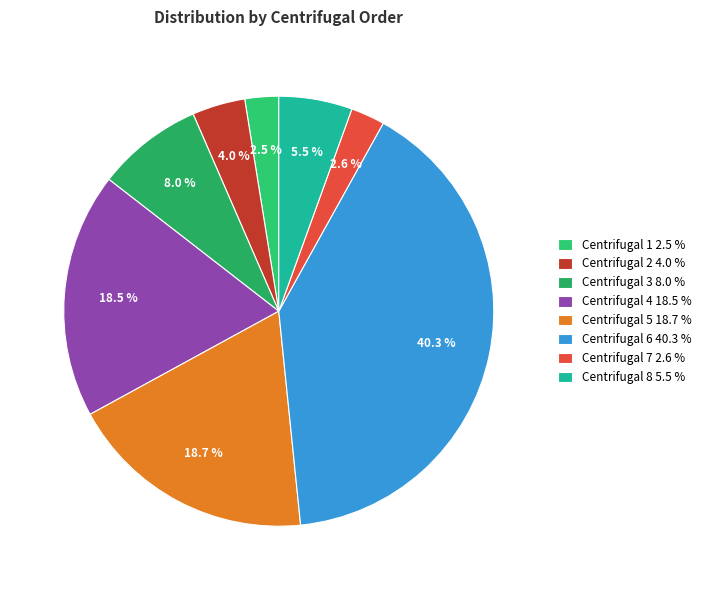

How many segments does this pie chart have?

8